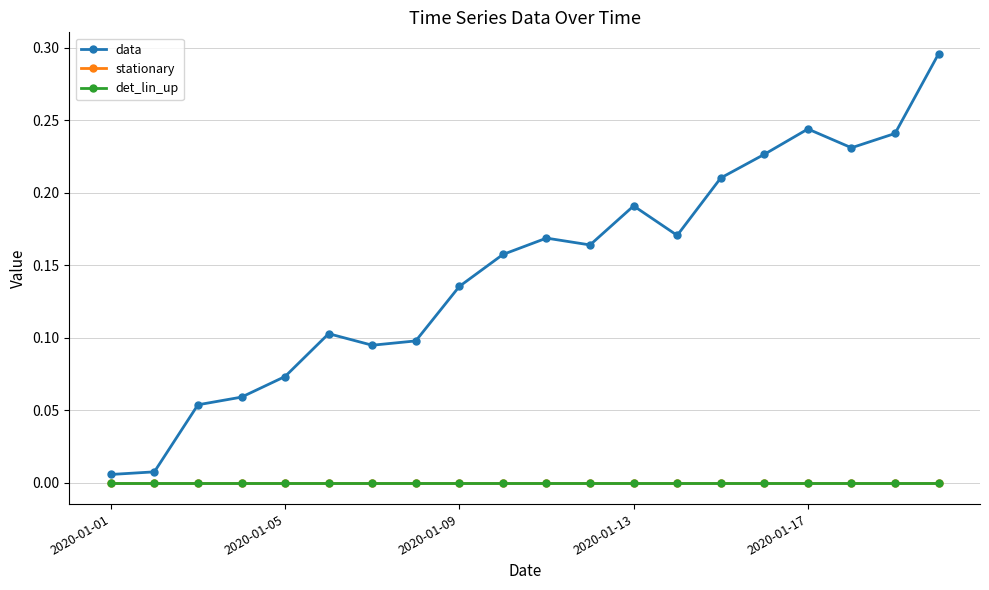

True or false: stationary has more than 2 points higher than both neighbors.

False